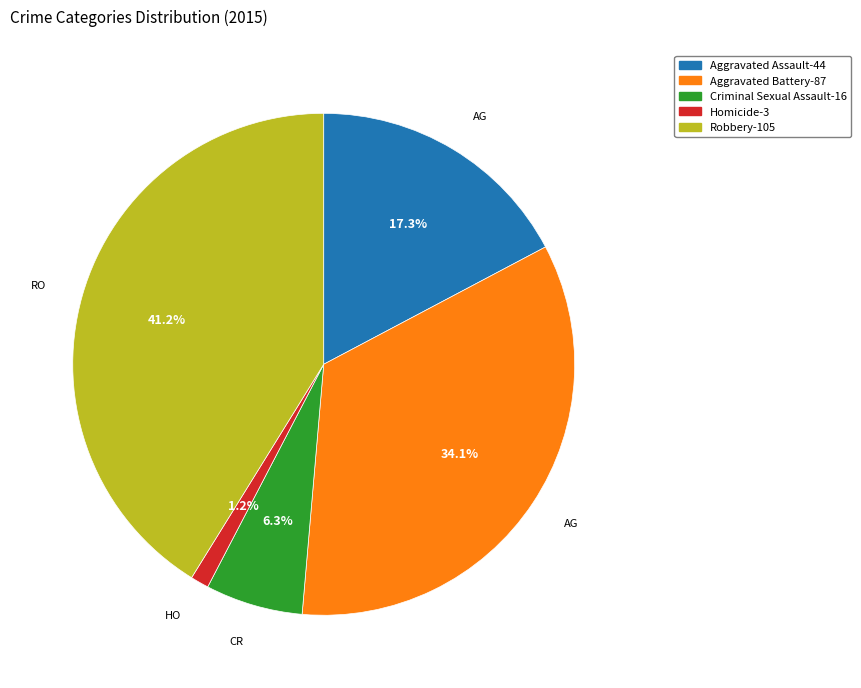

What is the largest slice in the pie chart?

Robbery